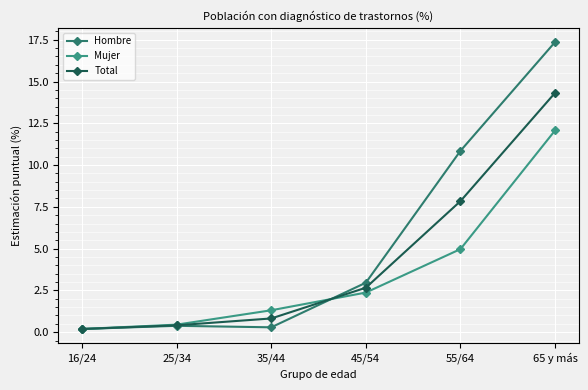

What is the smallest value displayed?

0.2